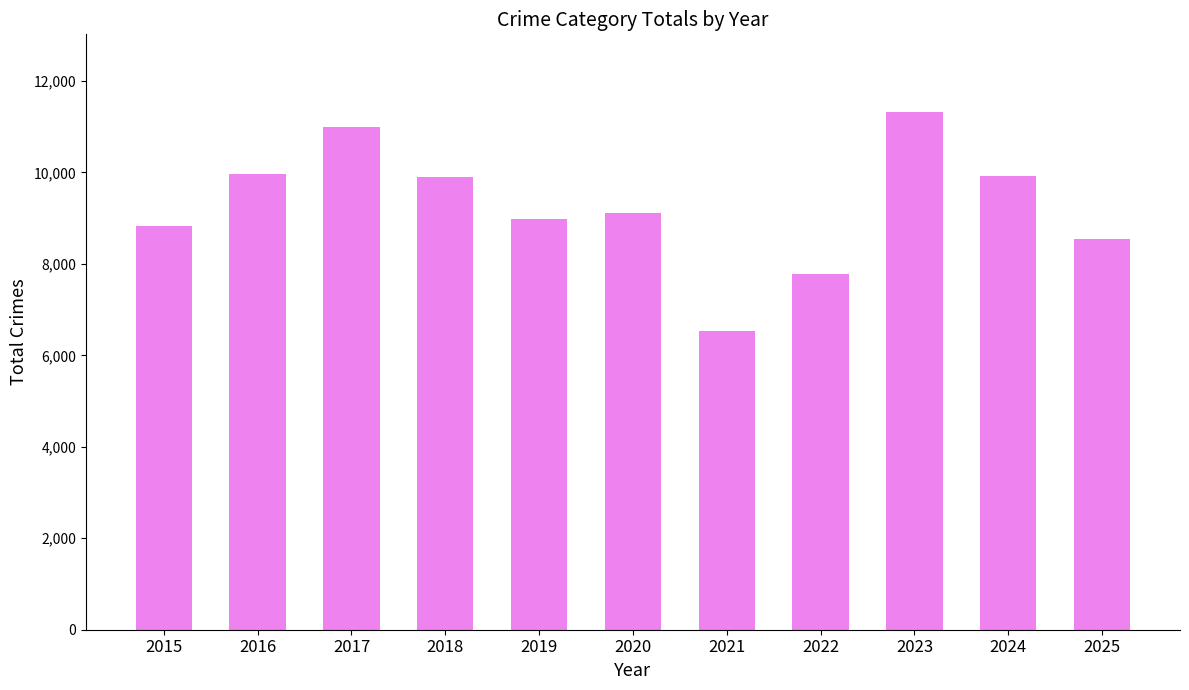

What is the minimum value shown in the chart?

6523